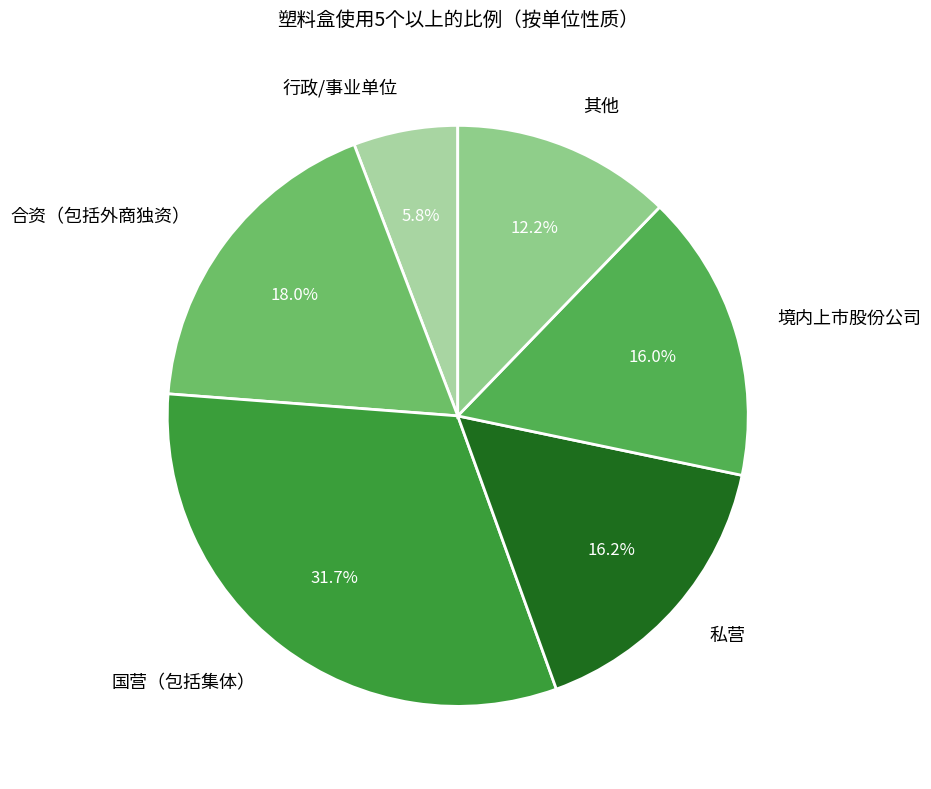

Is it true that 行政/事业单位 is 1% of the pie?

False